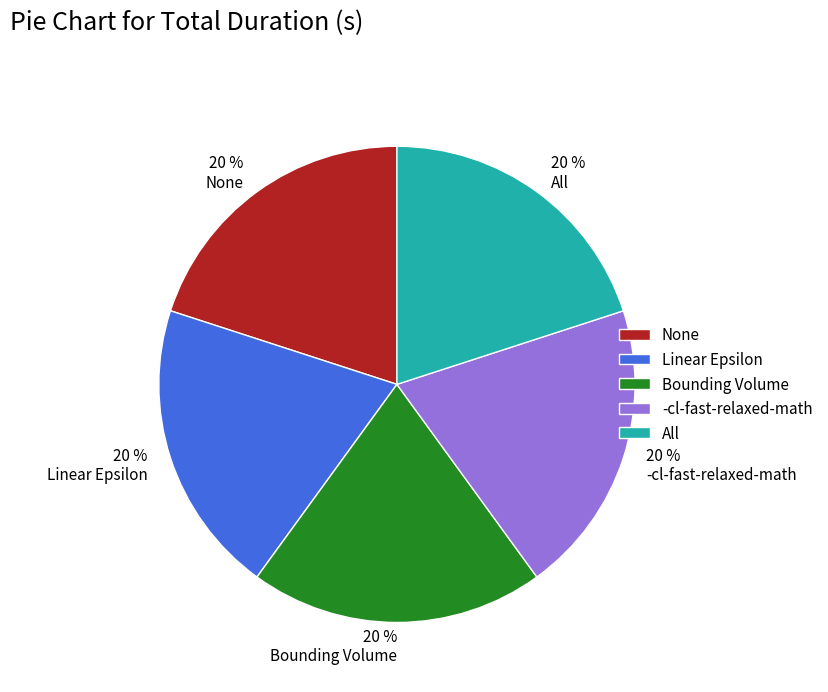

Is there a majority slice in this chart?

No